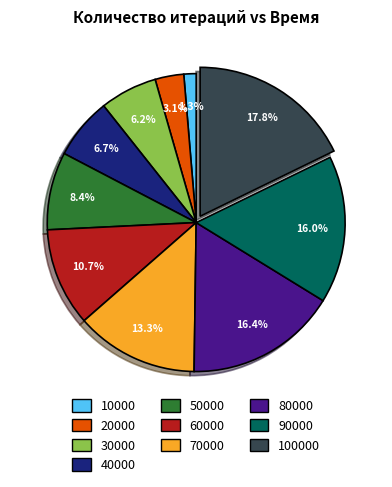

Is there a majority slice in this chart?

No